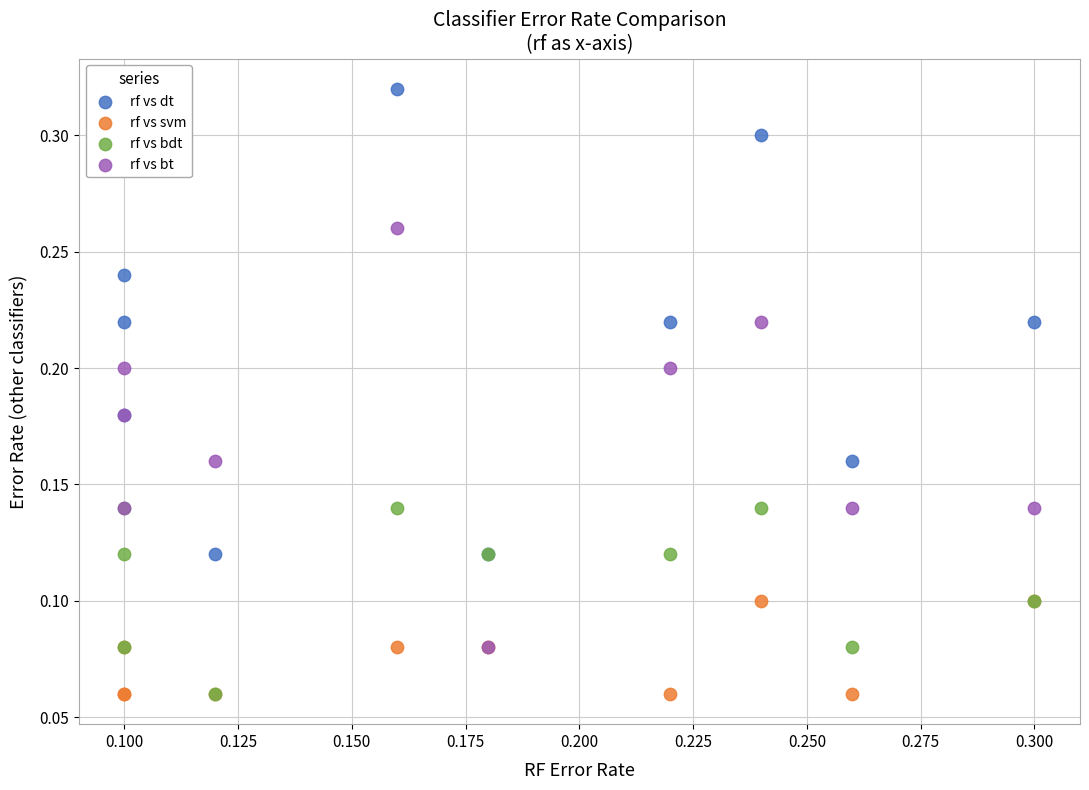

What are all the series names shown in the legend?

rf vs dt, rf vs svm, rf vs bdt, rf vs bt